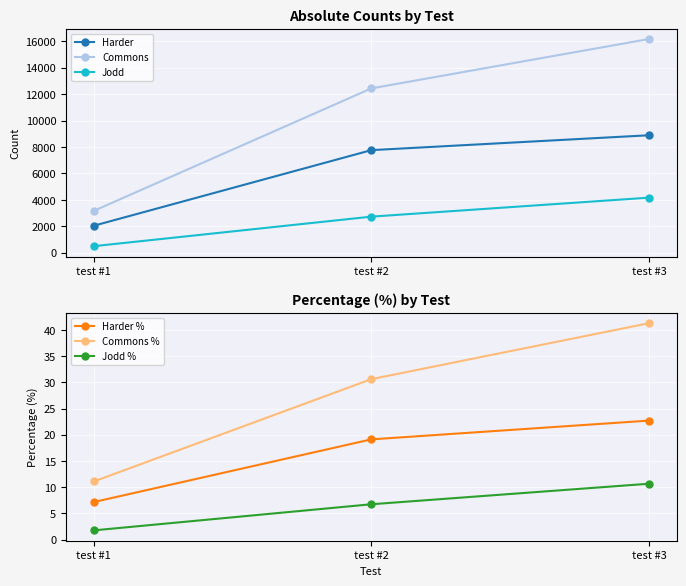

Where does the Harder series first go above 7766?

test #3